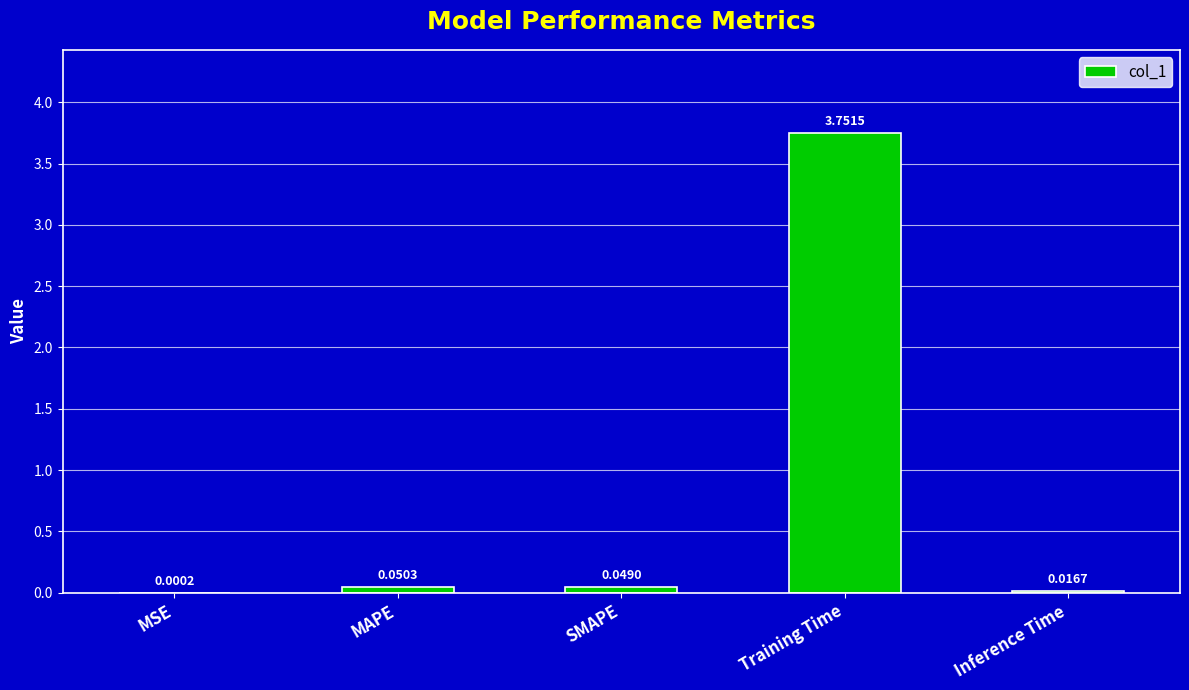

What is the sum of all values?

3.9